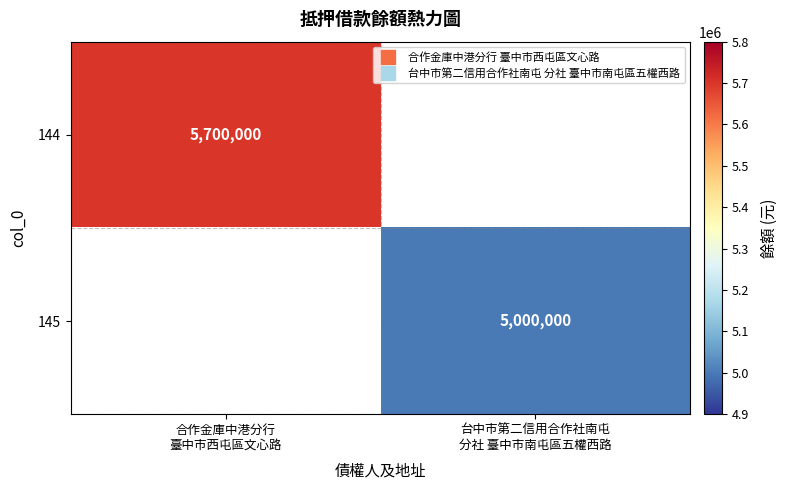

The value of 144 at 合作金庫中港分行 臺中市西屯區文心路 is 3082527.3. True or false?

False